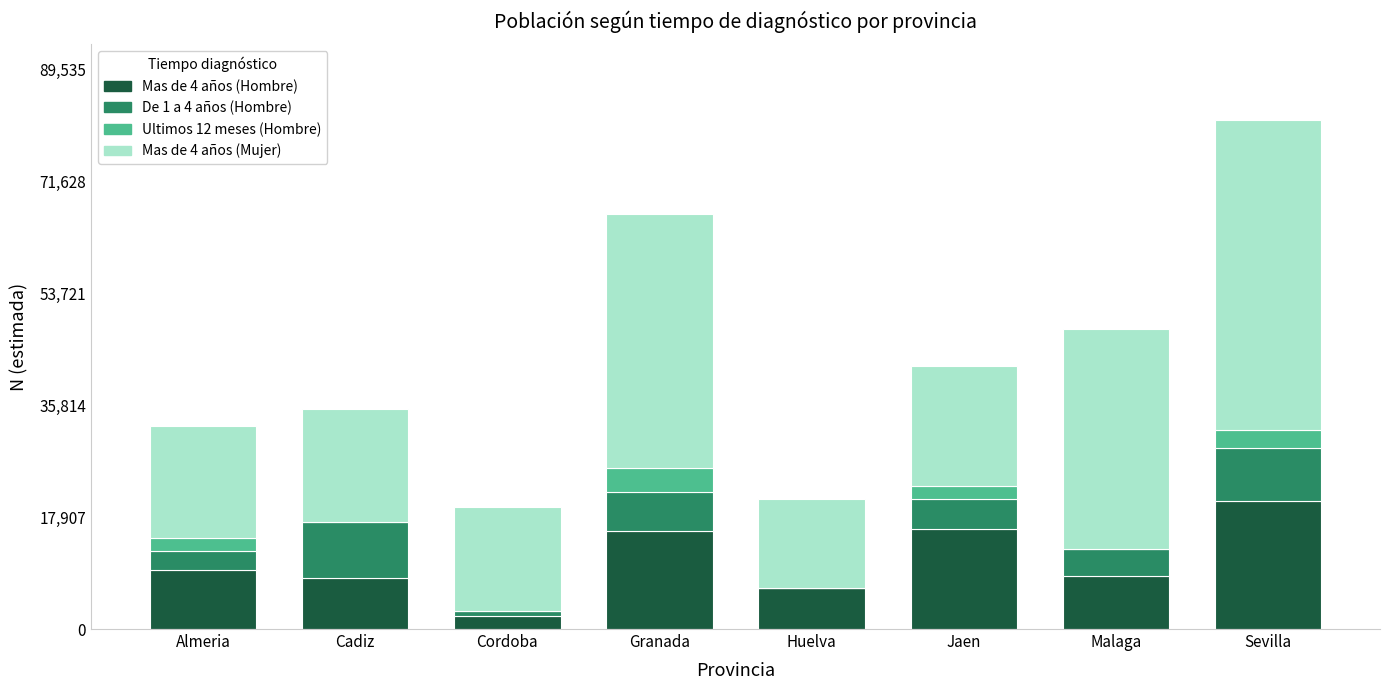

The Mas de 4 años (Hombre) series shows 11031 at Cadiz. True or false?

False